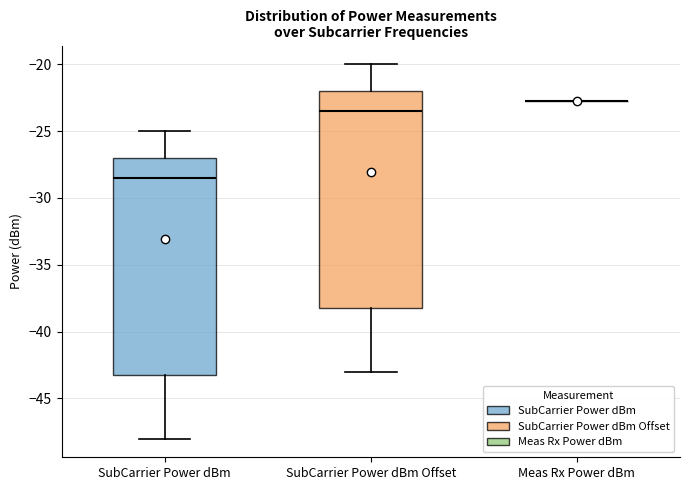

Reading left to right, transcribe this box plot: for each box, give where its median line is, the range the box spans, and where its two whiskers end, as read against the y-axis. The values are not printed on the chart, so give them approximately, as read against the axis.

SubCarrier Power dBm: median -28.5, box -43.0 to -27.0, whiskers -48.0 to -25.0
SubCarrier Power dBm Offset: median -23.5, box -38.0 to -22.0, whiskers -43.0 to -20.0
Meas Rx Power dBm: box collapsed to a line at -23.0, whiskers -23.0 to -23.0